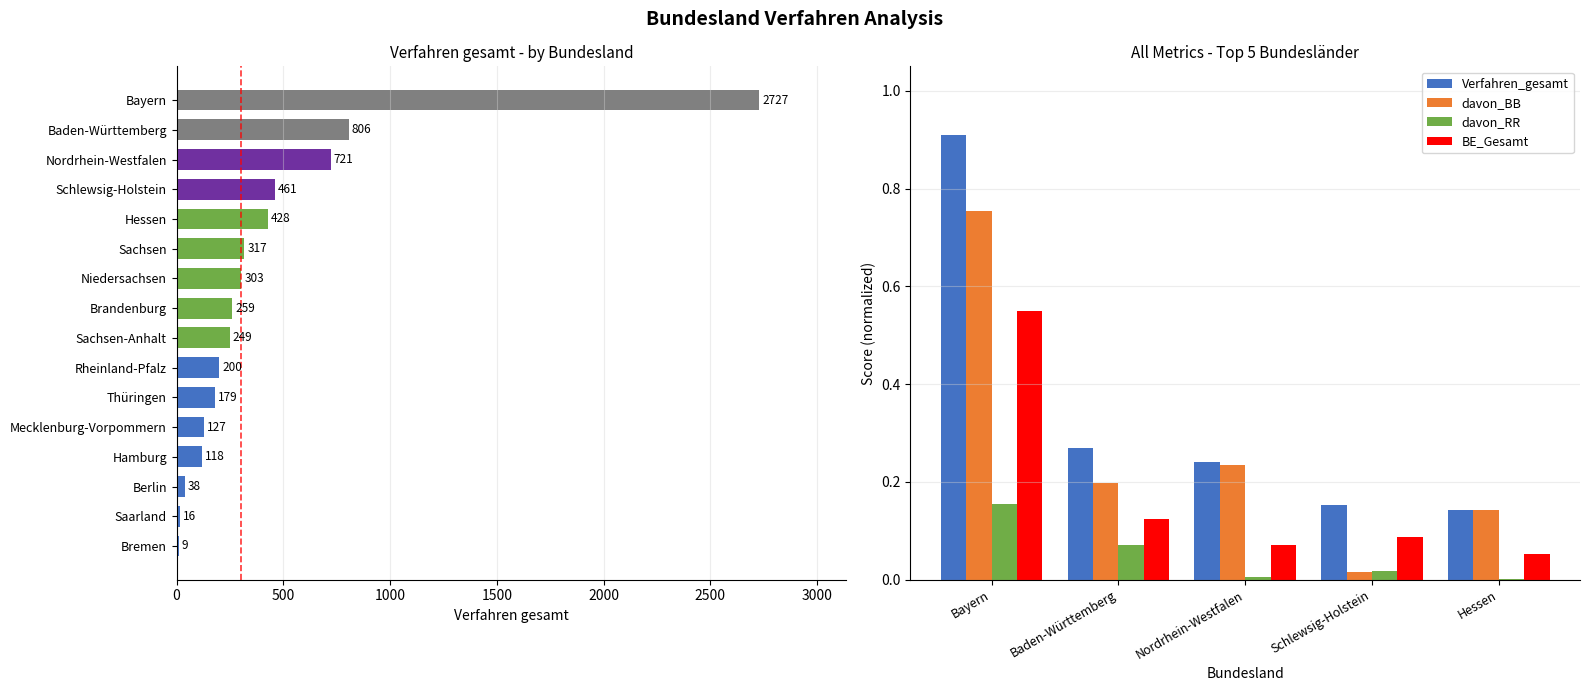

What is the difference between the maximum and minimum values in the davon_RR series?

0.2